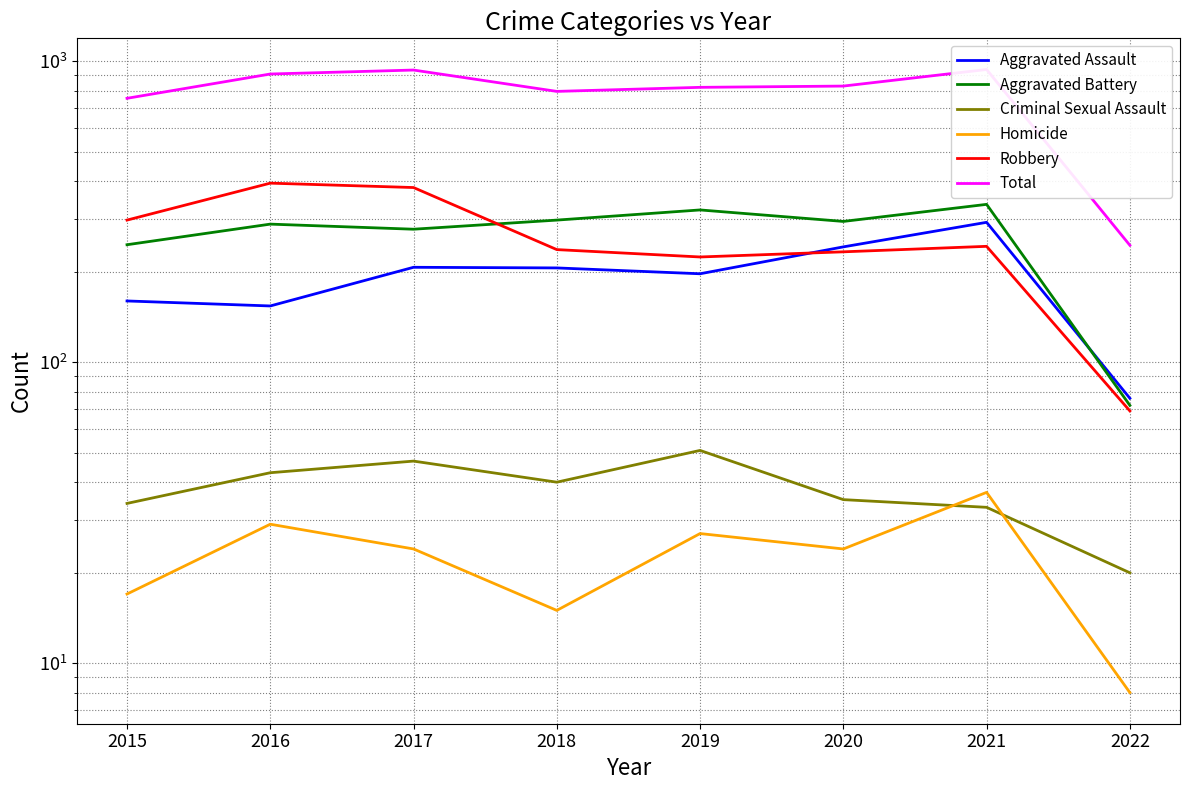

What value does the Homicide series have at 2018?

15